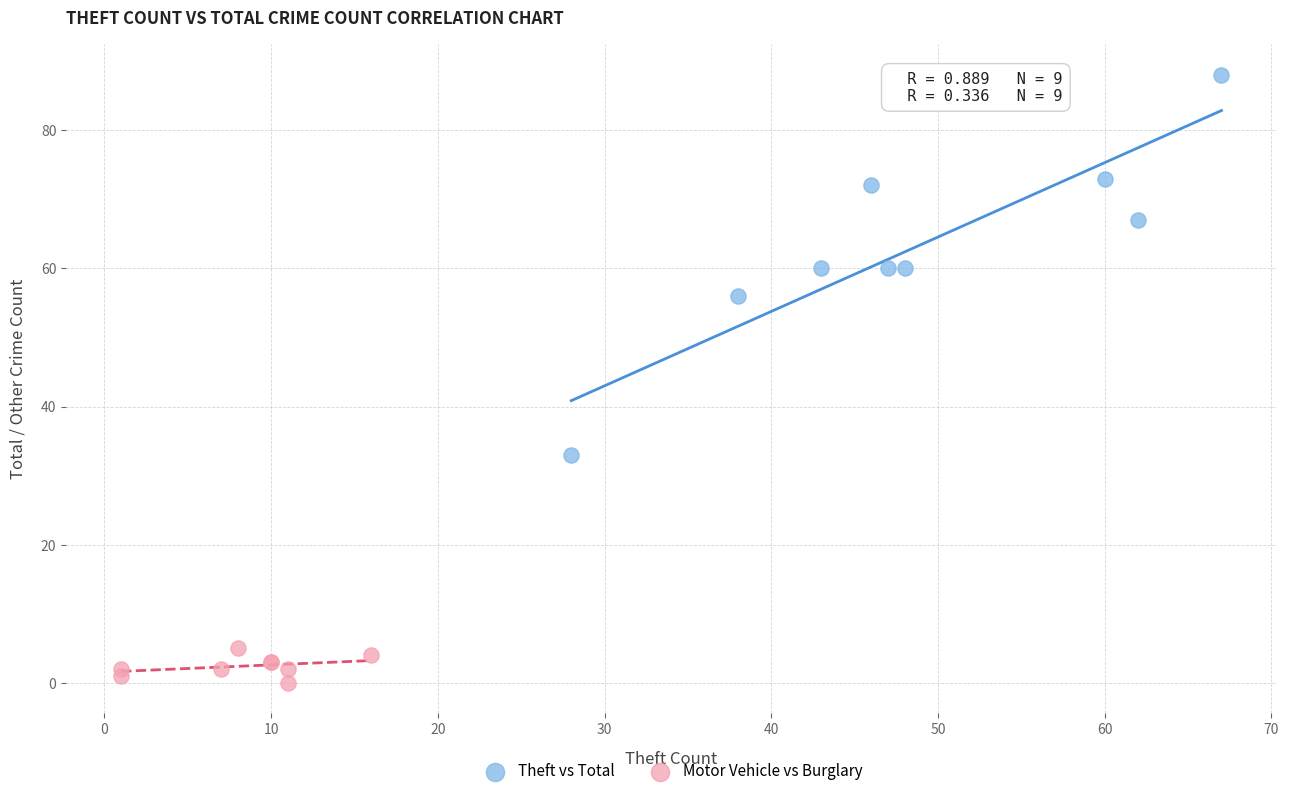

Which series has the largest Y range (max minus min)?

Theft vs Total